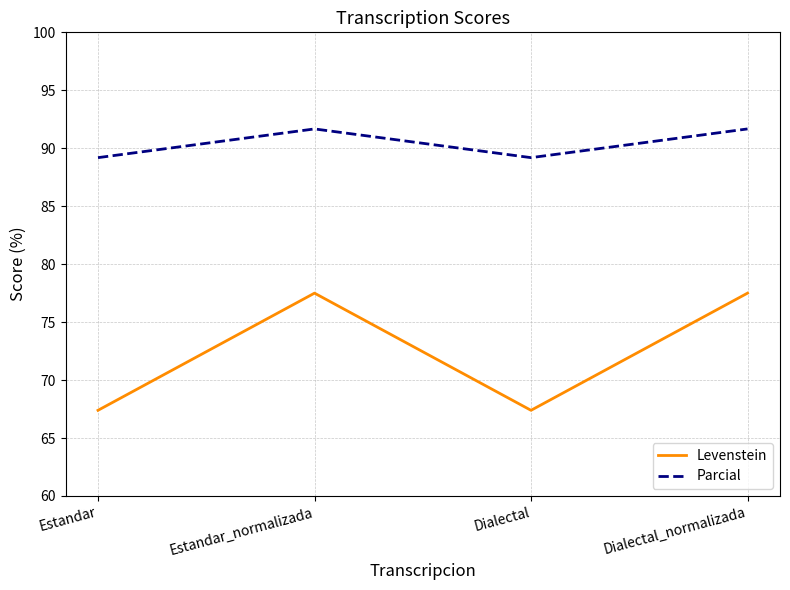

What is the sum of the Levenstein values at Estandar and Estandar_normalizada?

144.9